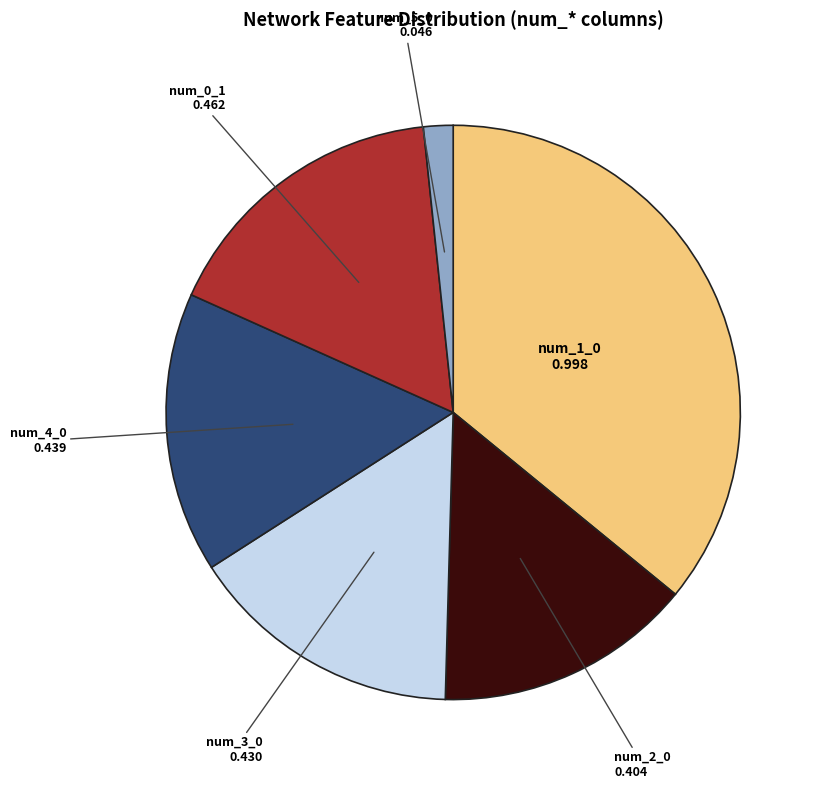

Is there any slice that represents more than half of the pie?

No